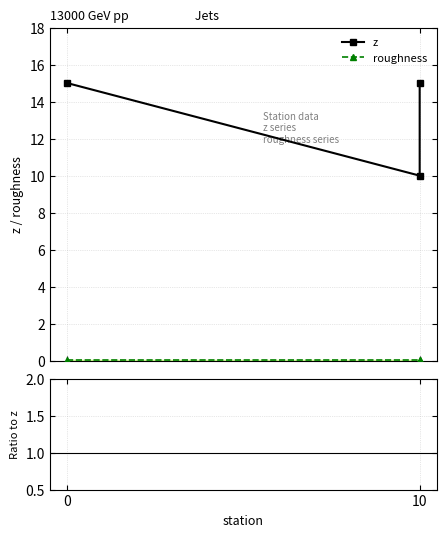

Is it true that z equals 10.0 at 10?

True